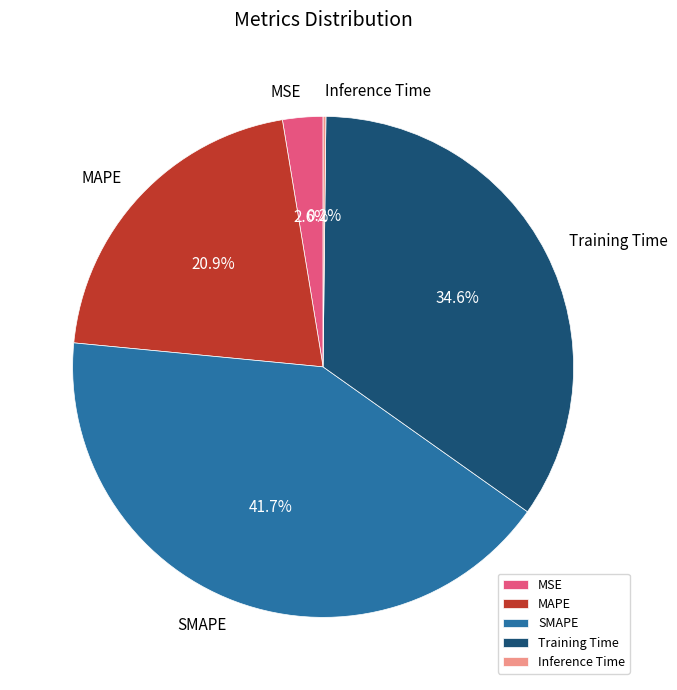

Is there any slice that represents more than half of the pie?

No